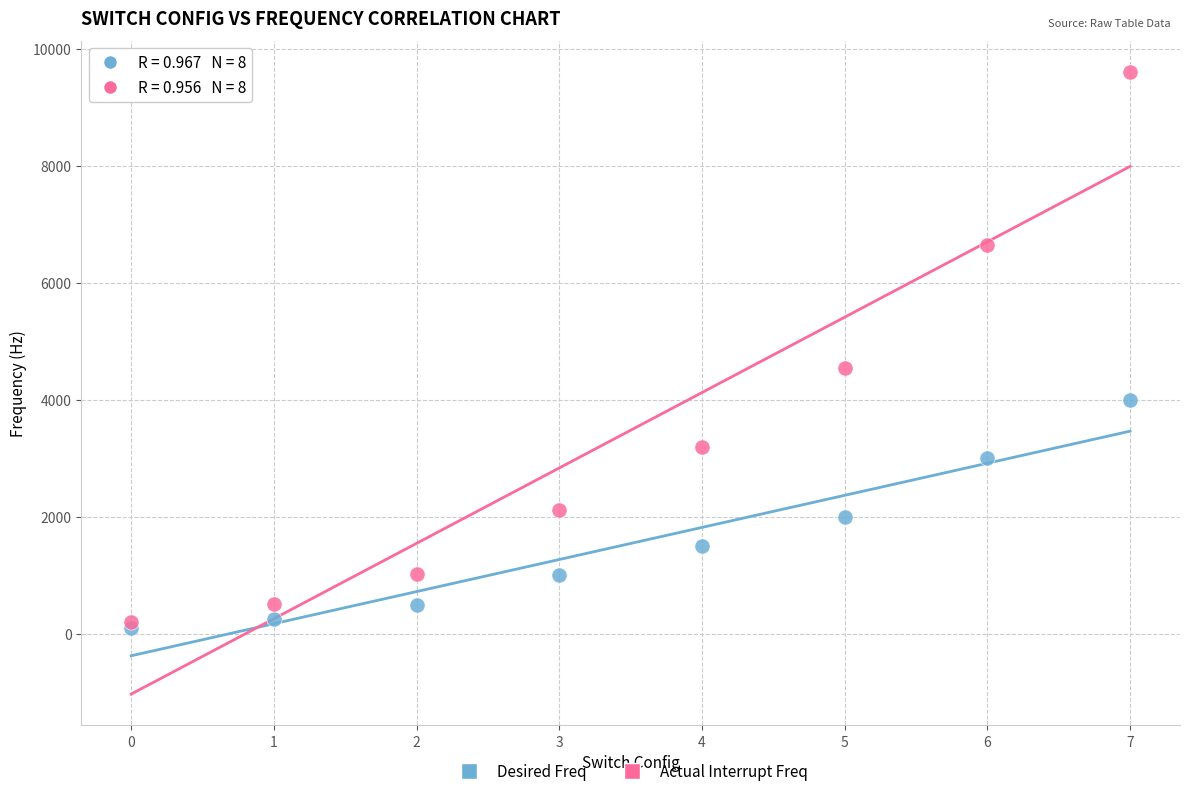

In the Actual Interrupt Freq series, what Y value is closest to 4900?

4547.4